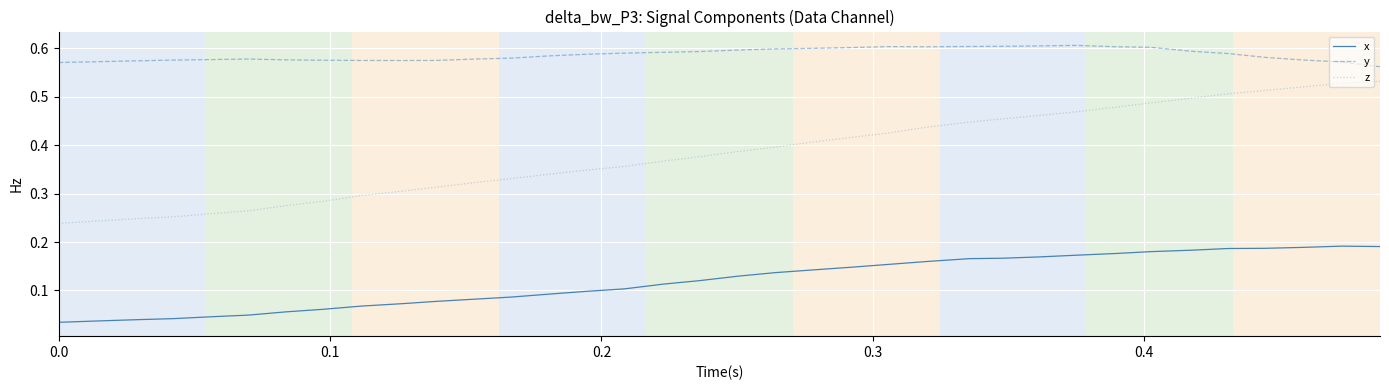

Which series has the widest spread of values?

z